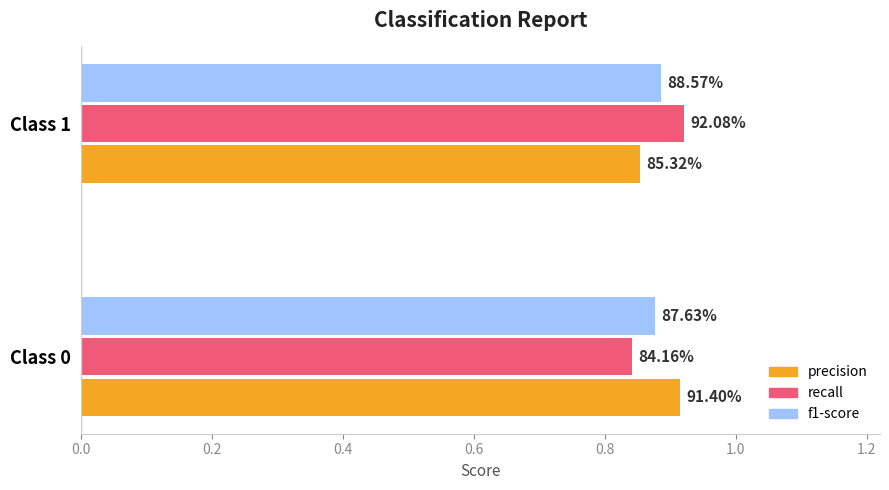

What are all the series names shown in the legend?

precision, recall, f1-score